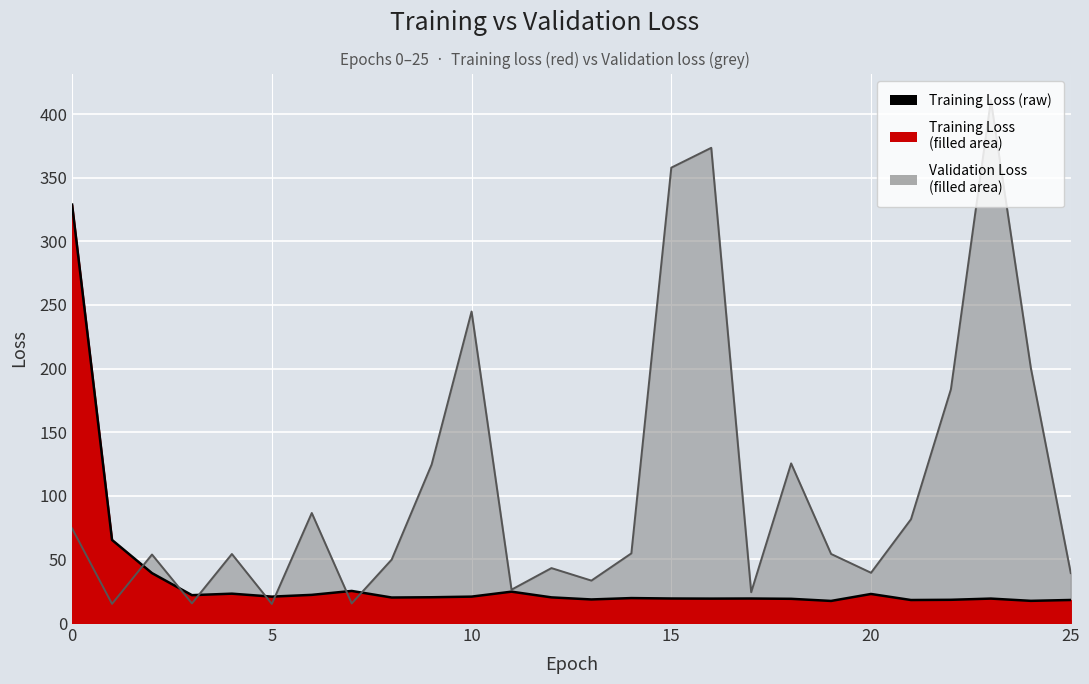

Which series has the largest total across all categories?

val_loss